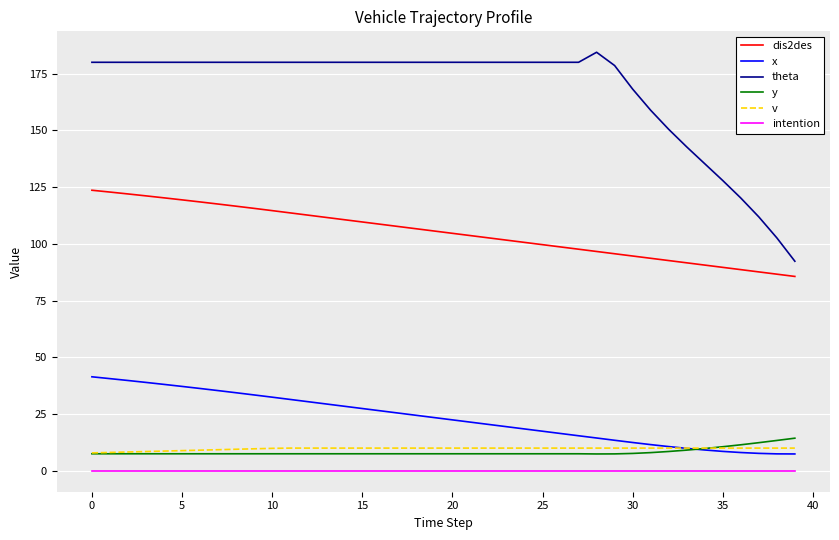

True or false: dis2des and y cross at least once.

False